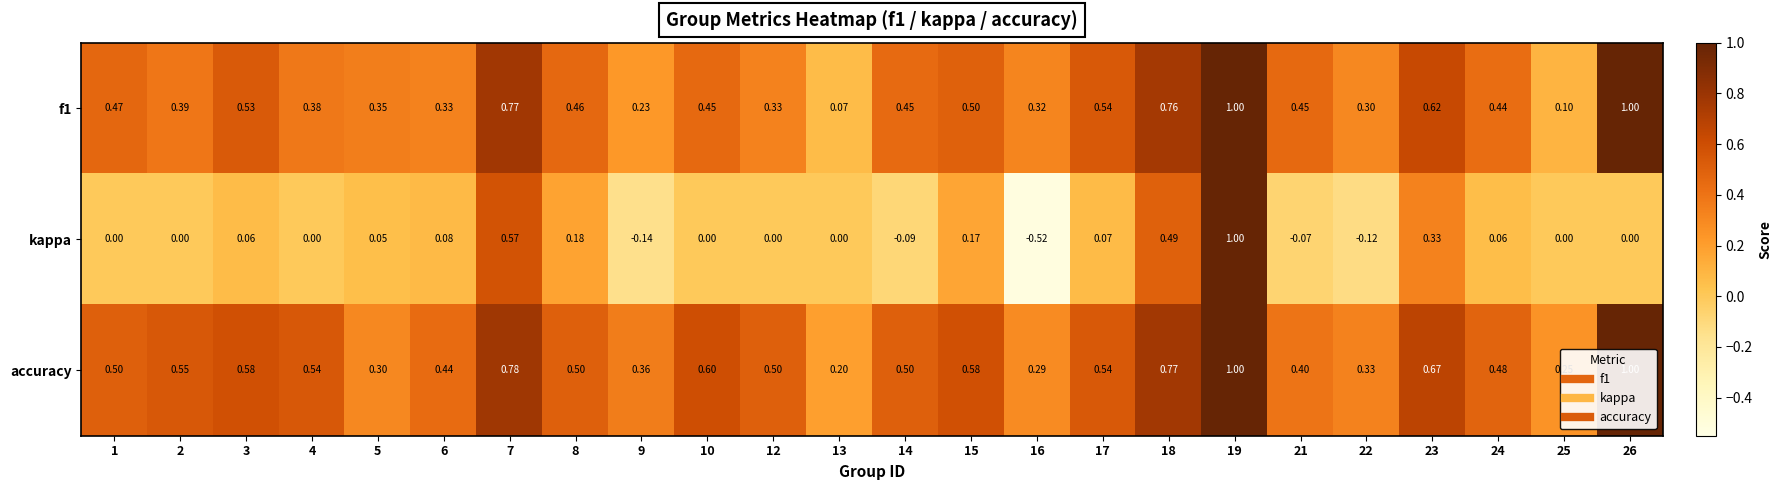

Which series has the largest range (max minus min)?

kappa